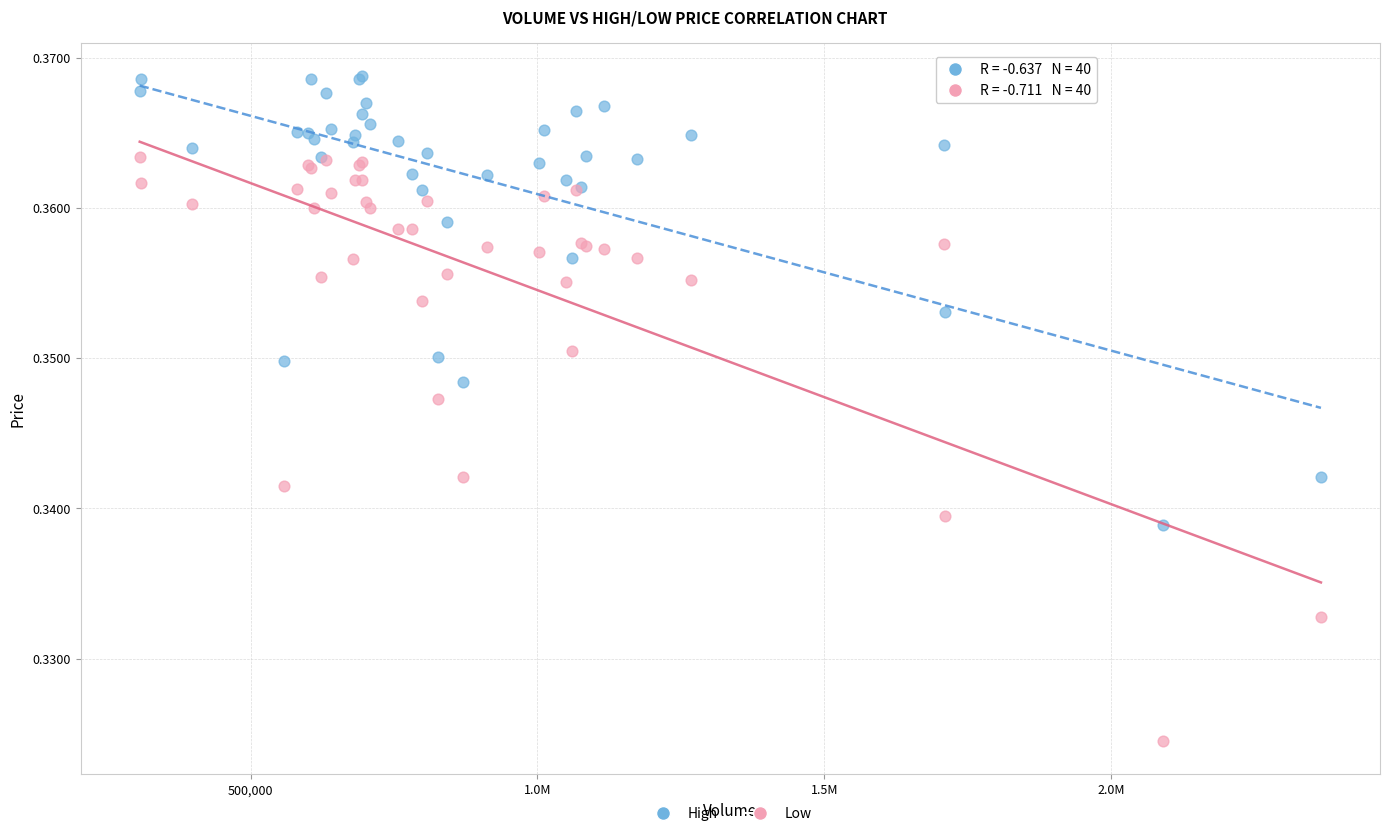

Which series reaches the minimum Y coordinate?

Low